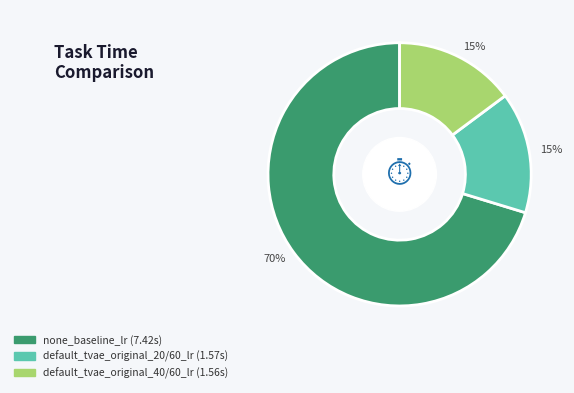

What percentage is the default_tvae_original_20/60_lr slice, to the nearest percent?

15%